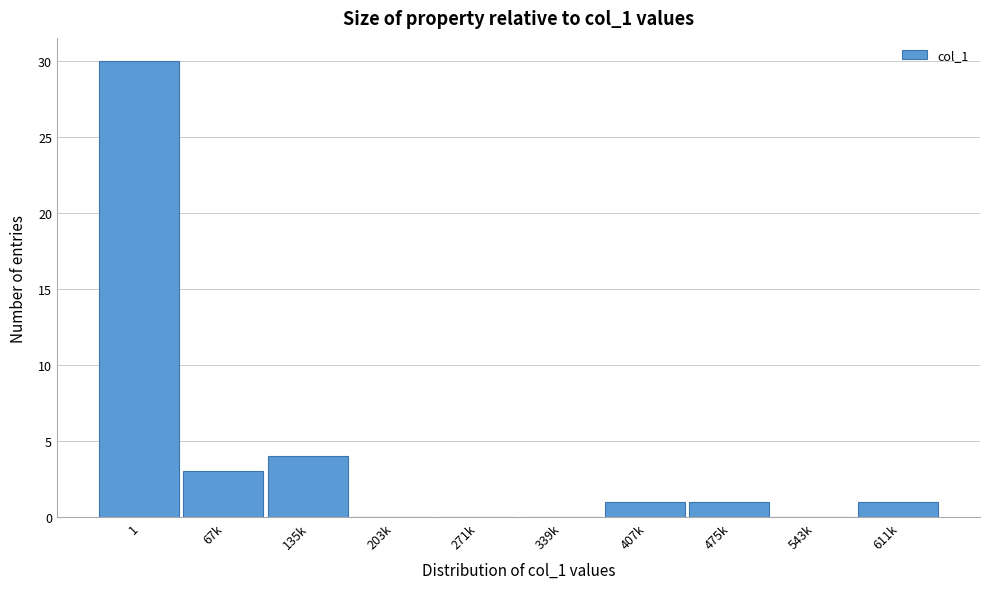

Reading left to right, transcribe all the data shown in this chart.

1=30	67k=3	135k=4	203k=0	271k=0	339k=0	407k=1	475k=1	543k=0	611k=1